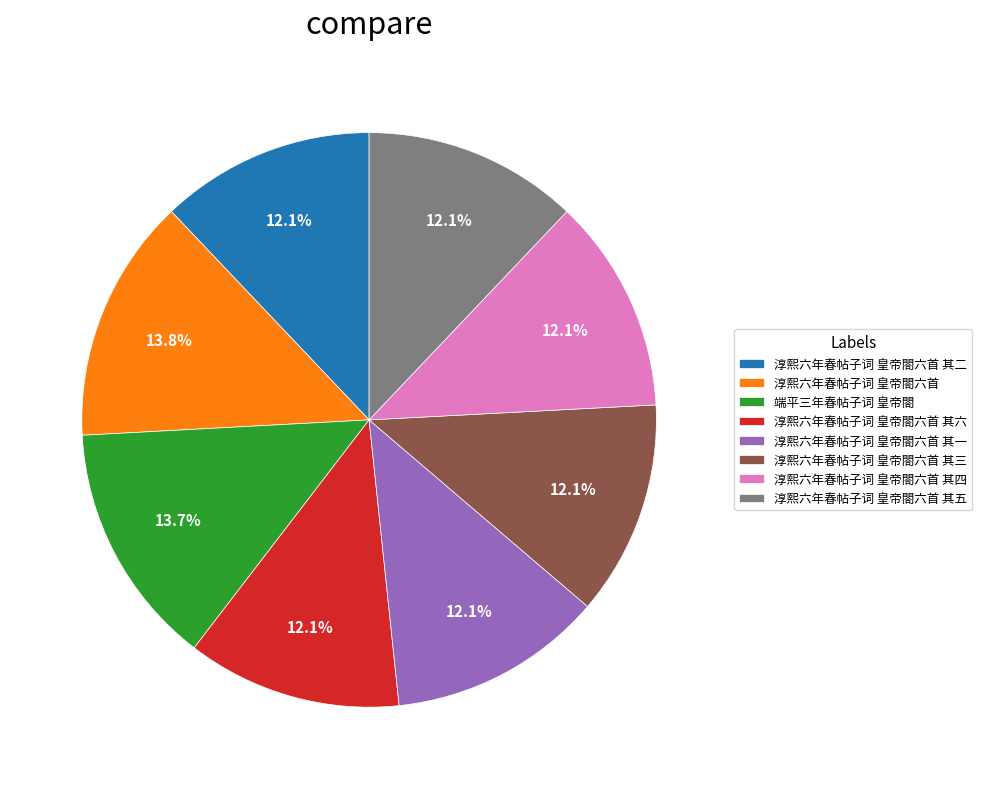

How many slices are in this pie chart?

8